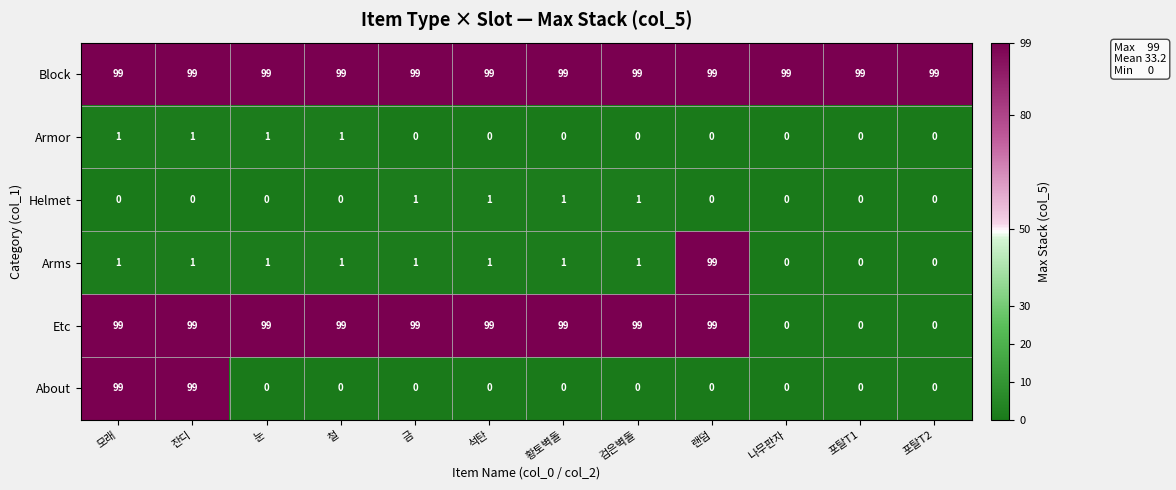

Is the value of Armor at 잔디 greater than the value of About at 검은벽돌?

Yes